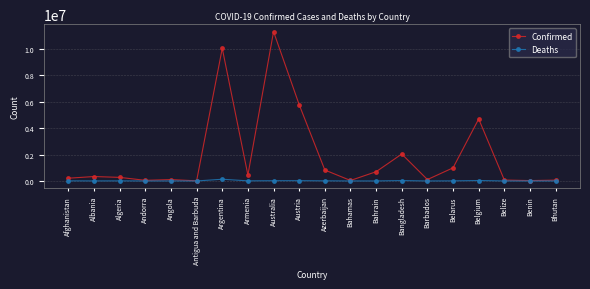

How many distinct data groups are displayed?

2